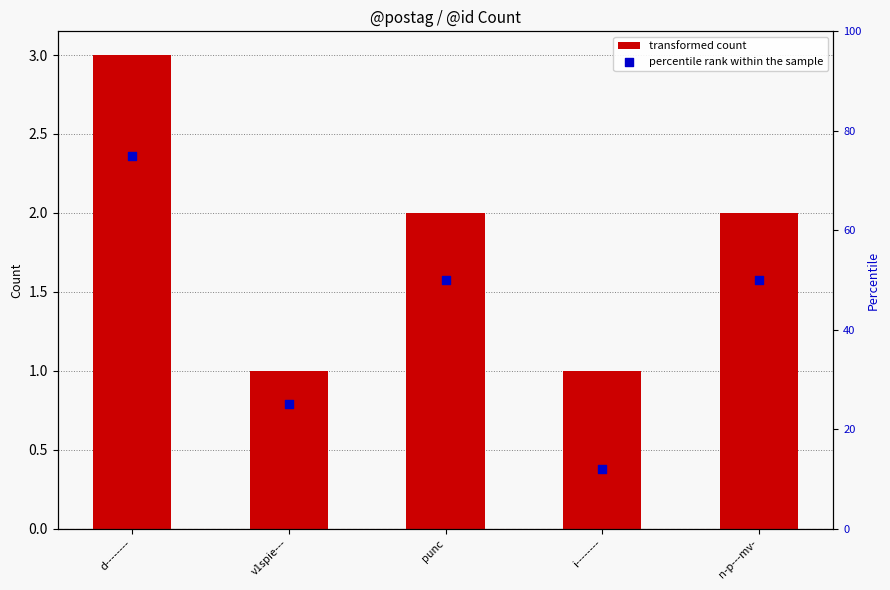

What is the total value across all series at d--------?

78